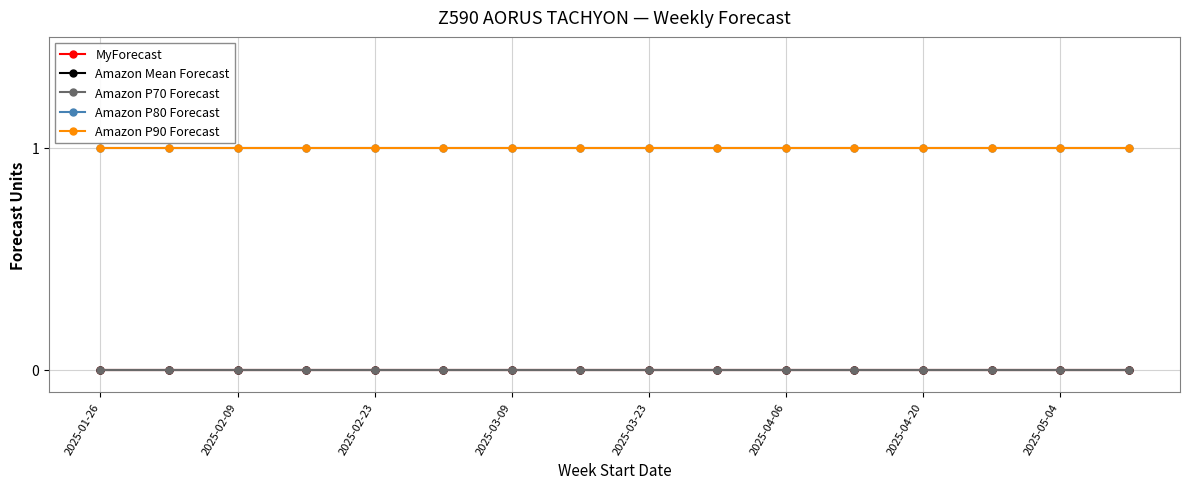

True or false: Amazon Mean Forecast has more than 1 points higher than both neighbors.

False